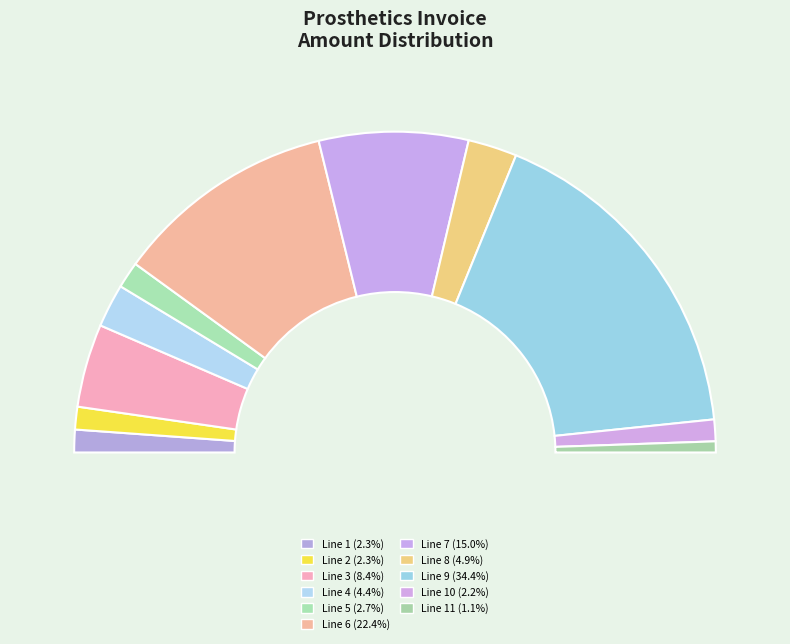

What is the total percentage of Line 1 and Line 10?

4.5%